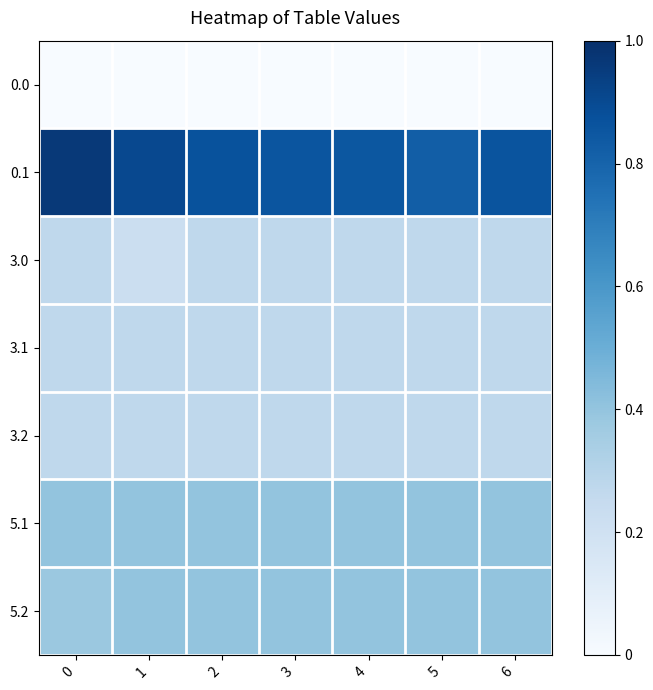

What is the greatest value displayed?

1.0